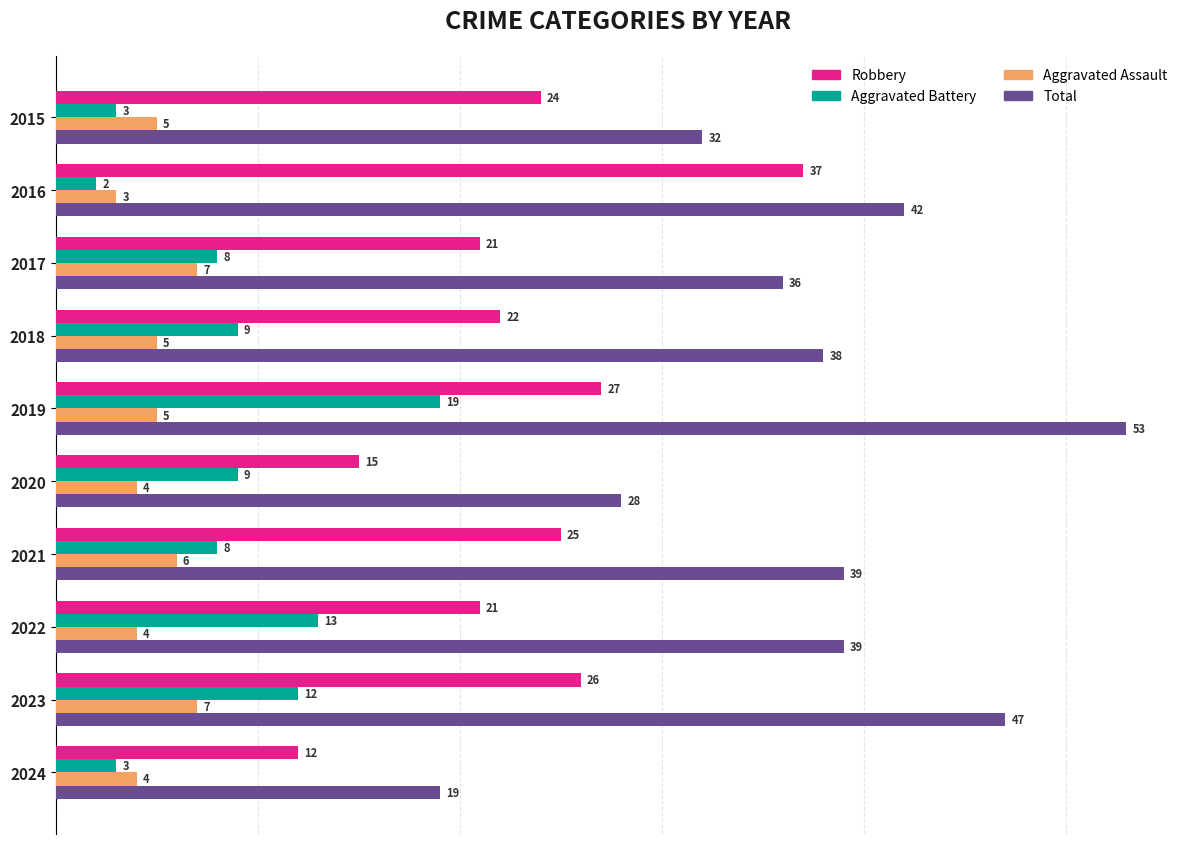

Rank the series at 2017 from highest to lowest value.

Total, Robbery, Aggravated Battery, Aggravated Assault